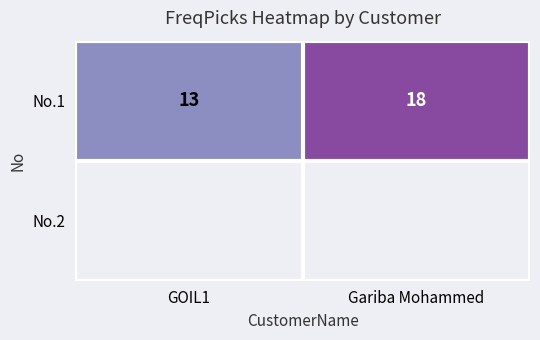

Reading right to left, extract all data points from this chart.

18	13